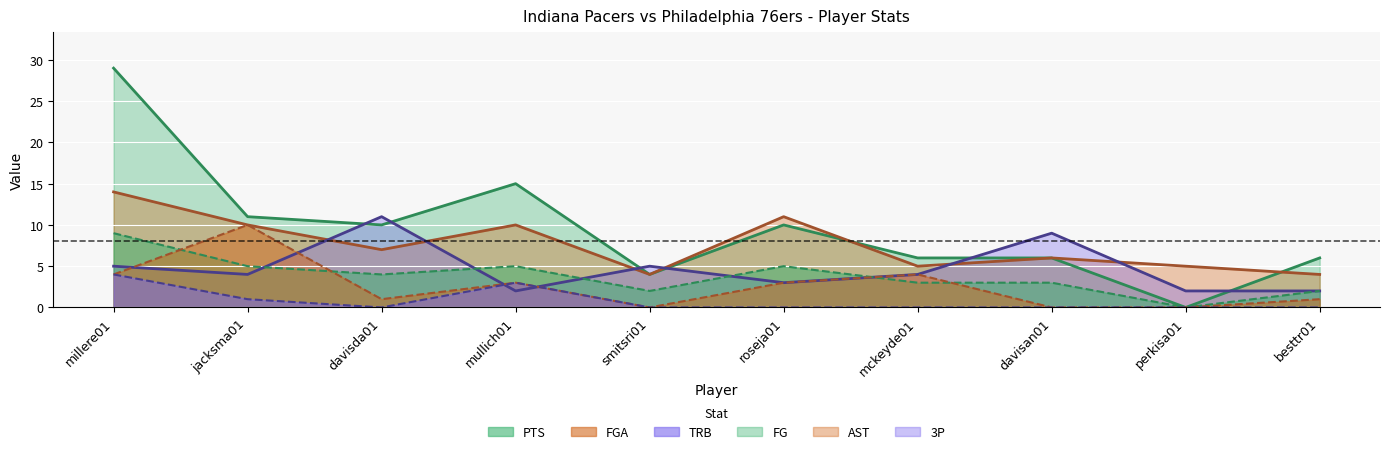

Which series has the largest total across all categories?

PTS